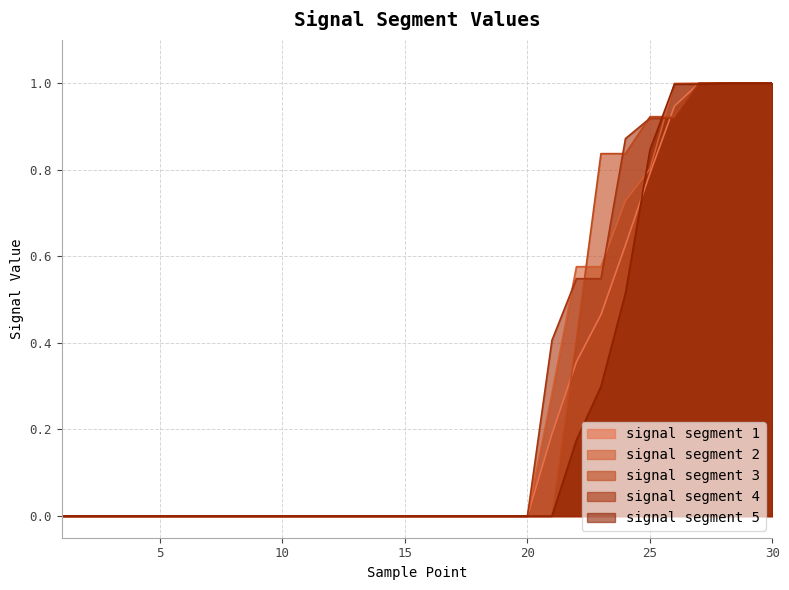

Reading left to right, list all the values displayed in this chart.

signal segment 1: 1=0.0	2=0.0	3=0.0	4=0.0	5=0.0	6=0.0	7=0.0	8=0.0	9=0.0	10=0.0	11=0.0	12=0.0	13=0.0	14=0.0	15=0.0	16=0.0	17=0.0	18=0.0	19=0.0	20=0.0	21=0.2	22=0.4	23=0.5	24=0.6	25=0.8	26=0.9	27=1.0	28=1.0	29=1.0	30=1.0
signal segment 2: 1=0.0	2=0.0	3=0.0	4=0.0	5=0.0	6=0.0	7=0.0	8=0.0	9=0.0	10=0.0	11=0.0	12=0.0	13=0.0	14=0.0	15=0.0	16=0.0	17=0.0	18=0.0	19=0.0	20=0.0	21=0.3	22=0.6	23=0.6	24=0.7	25=0.8	26=1.0	27=1.0	28=1.0	29=1.0	30=1.0
signal segment 3: 1=0.0	2=0.0	3=0.0	4=0.0	5=0.0	6=0.0	7=0.0	8=0.0	9=0.0	10=0.0	11=0.0	12=0.0	13=0.0	14=0.0	15=0.0	16=0.0	17=0.0	18=0.0	19=0.0	20=0.0	21=0.0	22=0.4	23=0.8	24=0.8	25=0.9	26=0.9	27=1.0	28=1.0	29=1.0	30=1.0
signal segment 4: 1=0.0	2=0.0	3=0.0	4=0.0	5=0.0	6=0.0	7=0.0	8=0.0	9=0.0	10=0.0	11=0.0	12=0.0	13=0.0	14=0.0	15=0.0	16=0.0	17=0.0	18=0.0	19=0.0	20=0.0	21=0.4	22=0.5	23=0.5	24=0.9	25=0.9	26=0.9	27=1.0	28=1.0	29=1.0	30=1.0
signal segment 5: 1=0.0	2=0.0	3=0.0	4=0.0	5=0.0	6=0.0	7=0.0	8=0.0	9=0.0	10=0.0	11=0.0	12=0.0	13=0.0	14=0.0	15=0.0	16=0.0	17=0.0	18=0.0	19=0.0	20=0.0	21=0.0	22=0.2	23=0.3	24=0.5	25=0.8	26=1.0	27=1.0	28=1.0	29=1.0	30=1.0